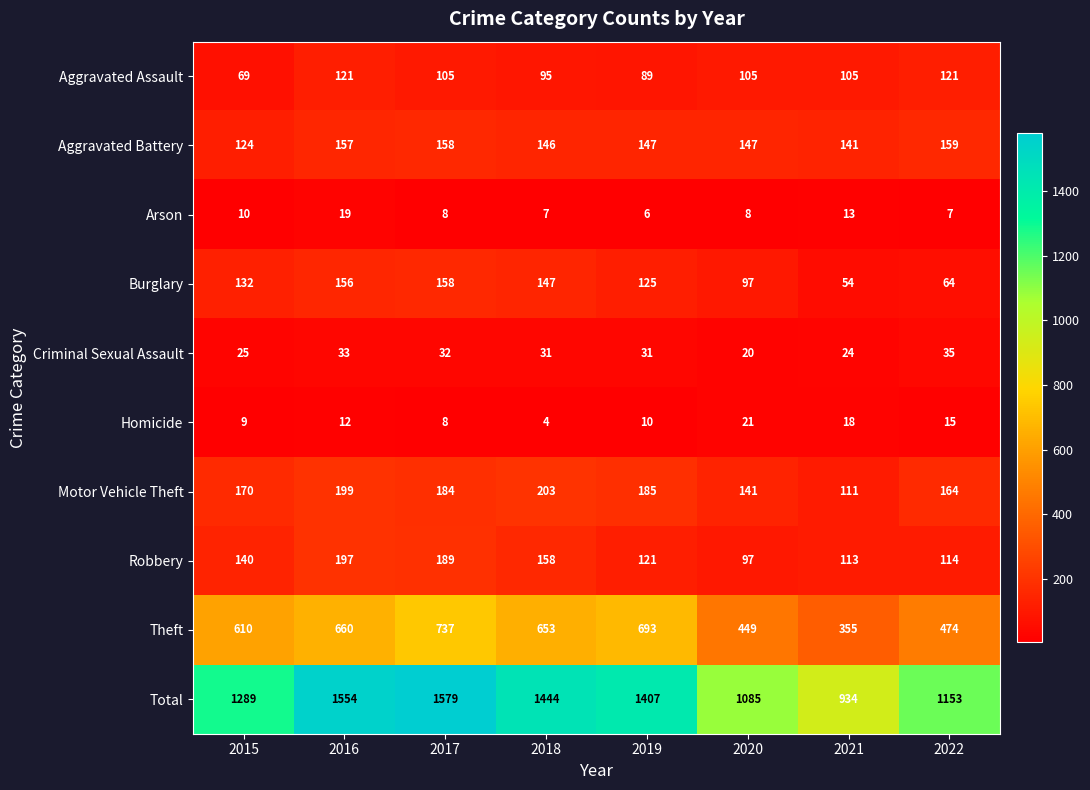

At which category is the sum across all series the highest?

2017